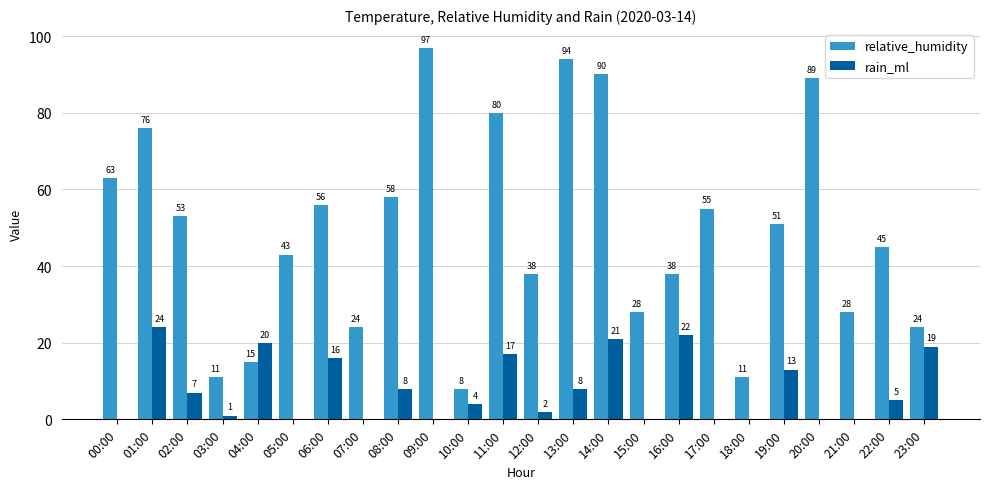

How many groups of bars are there?

24